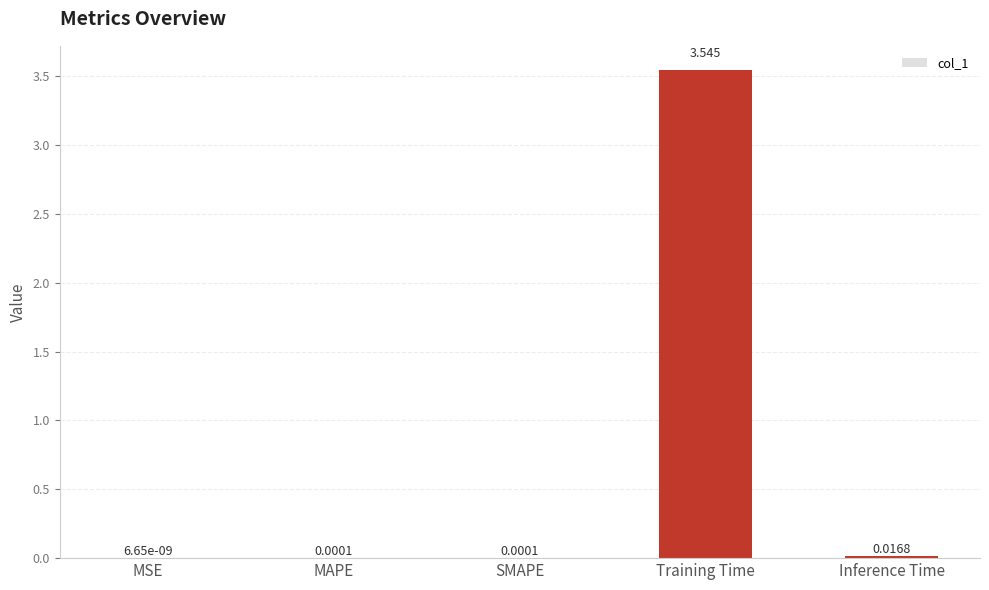

Which label corresponds to the largest value in the chart?

Training Time